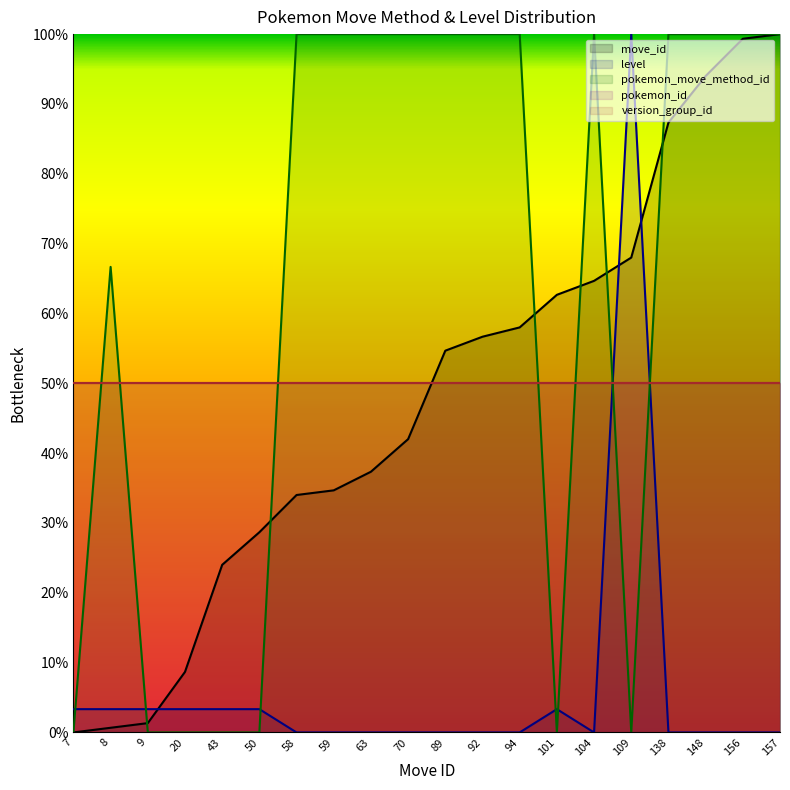

What is the difference between the maximum and second lowest values in the level series?

100.0